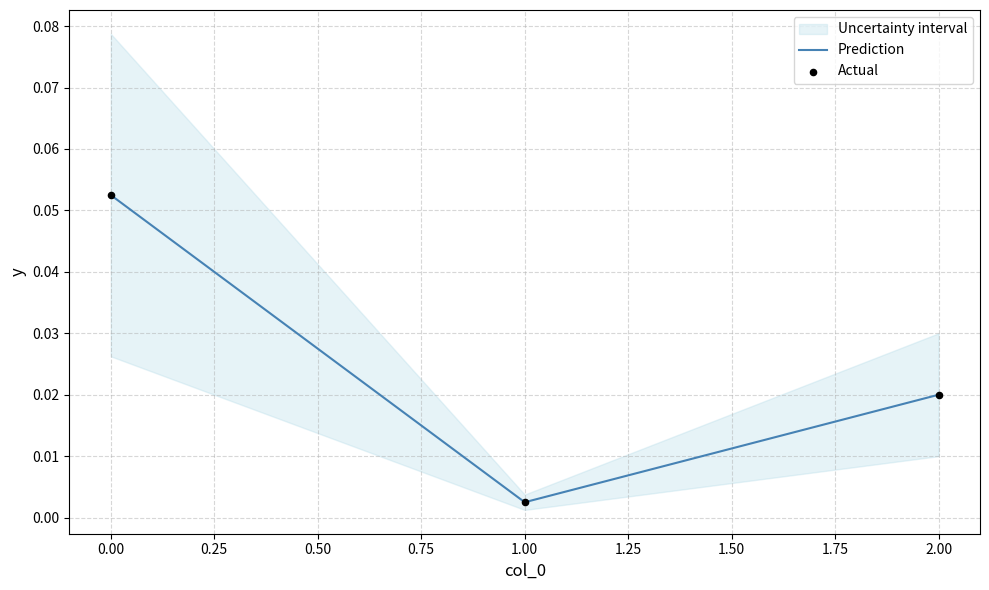

The Prediction series shows 0.0 at 0.00. True or false?

False